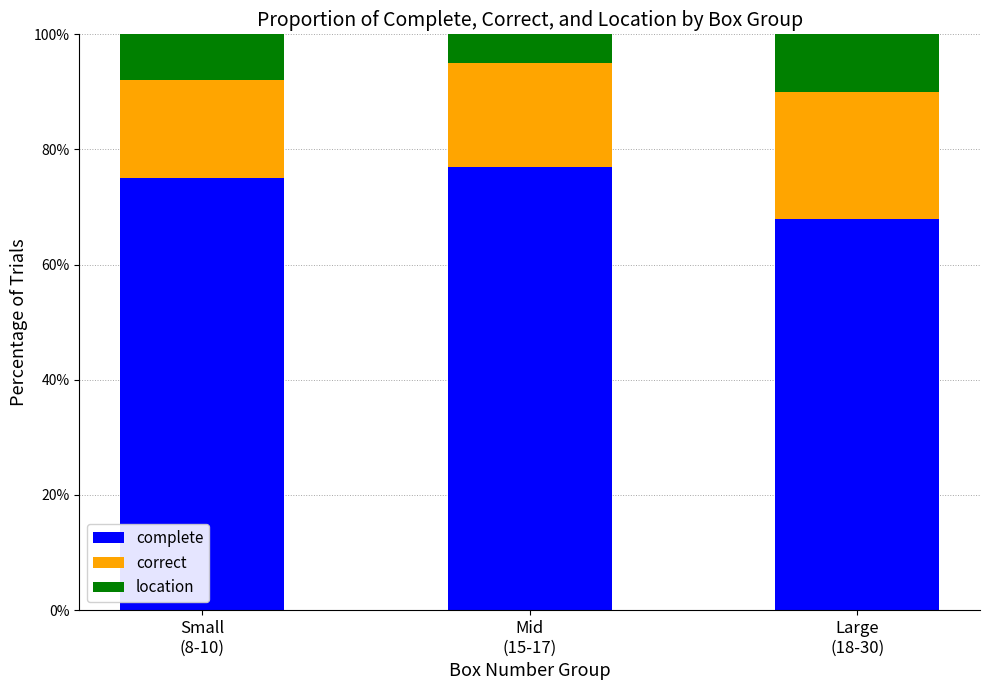

What is the difference between the maximum and minimum values in the complete series?

9